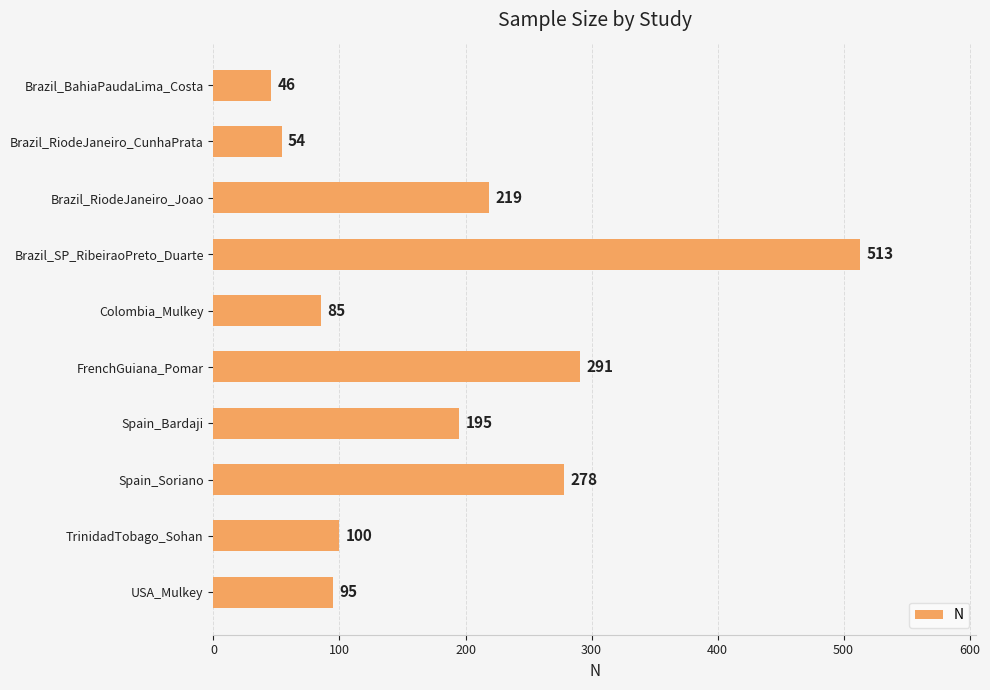

What is the label of the 4th bar from the top?

Brazil_SP_RibeiraoPreto_Duarte